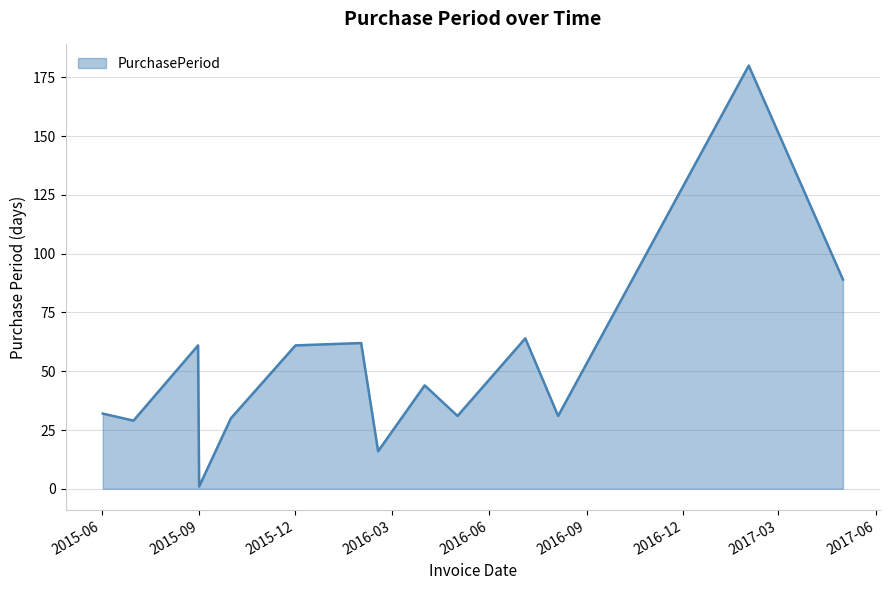

What is the greatest value displayed?

180